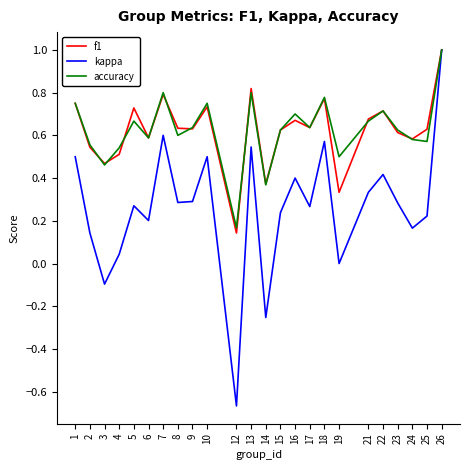

At which category does accuracy reach its first local valley?

3